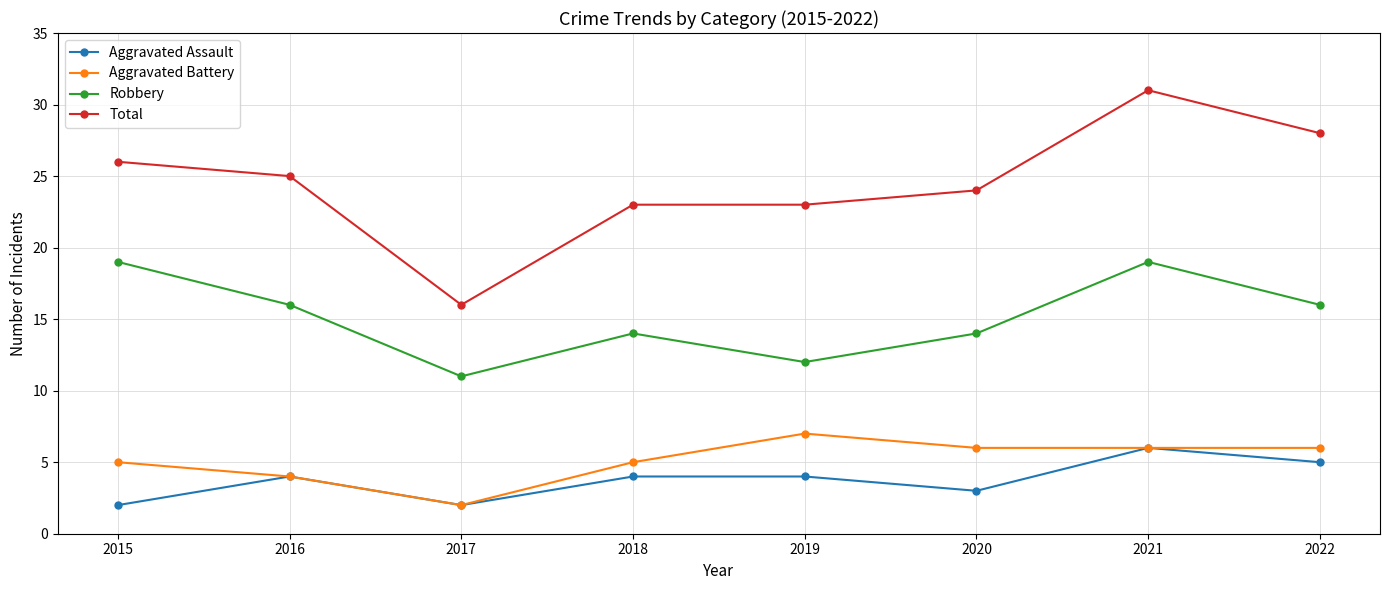

Which category has the lowest value in the Robbery series?

2017